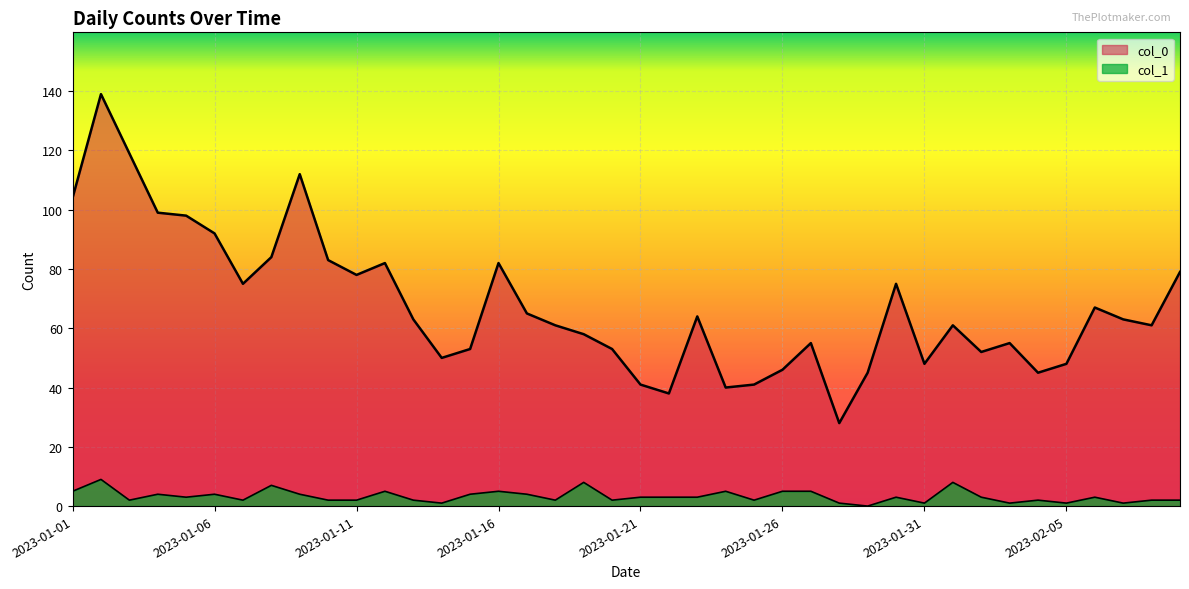

True or false: col_0 and col_1 intersect in this chart.

False